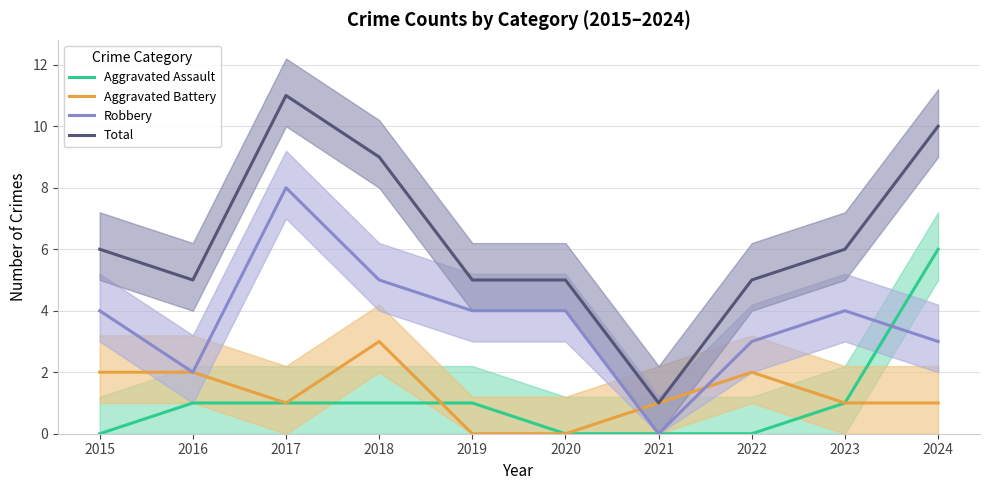

Which category has the lowest value in the Aggravated Battery series?

2019